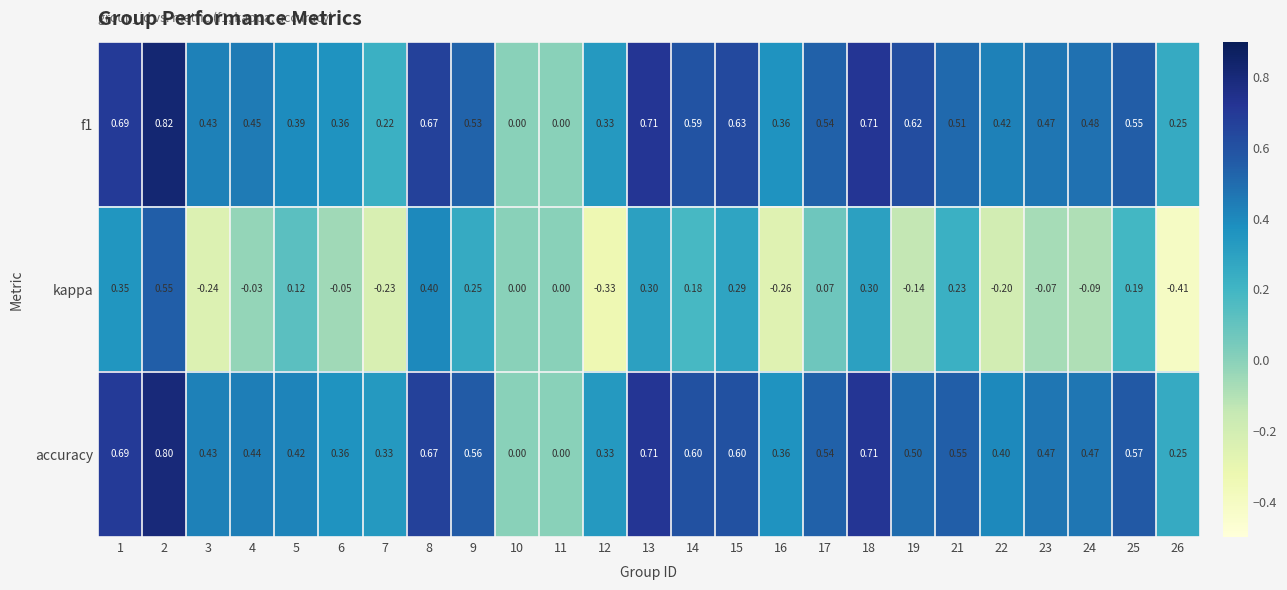

Which series has the largest total across all categories?

accuracy